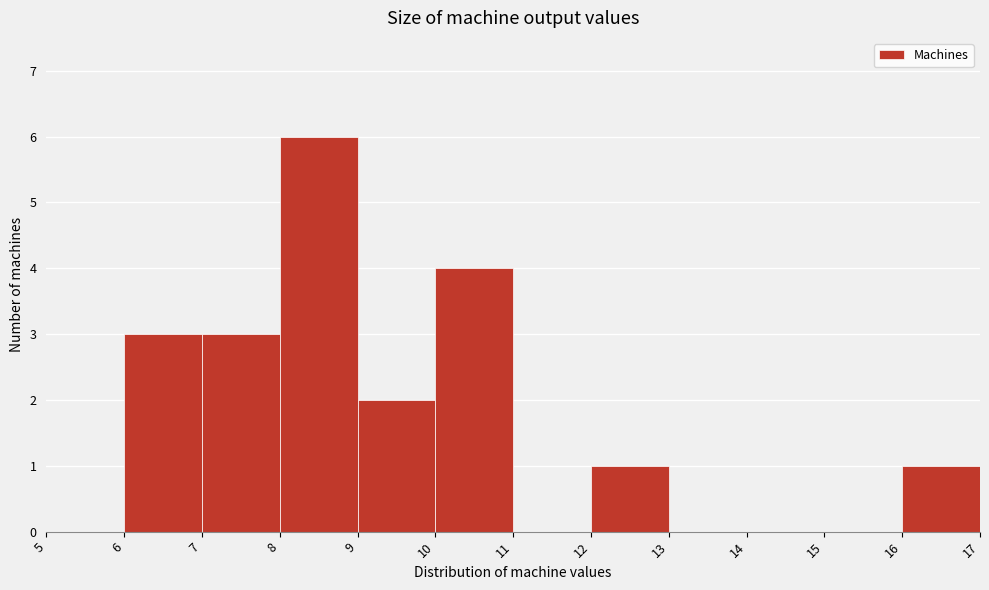

Over which range of the x-axis is the bar tallest?

8 to 9